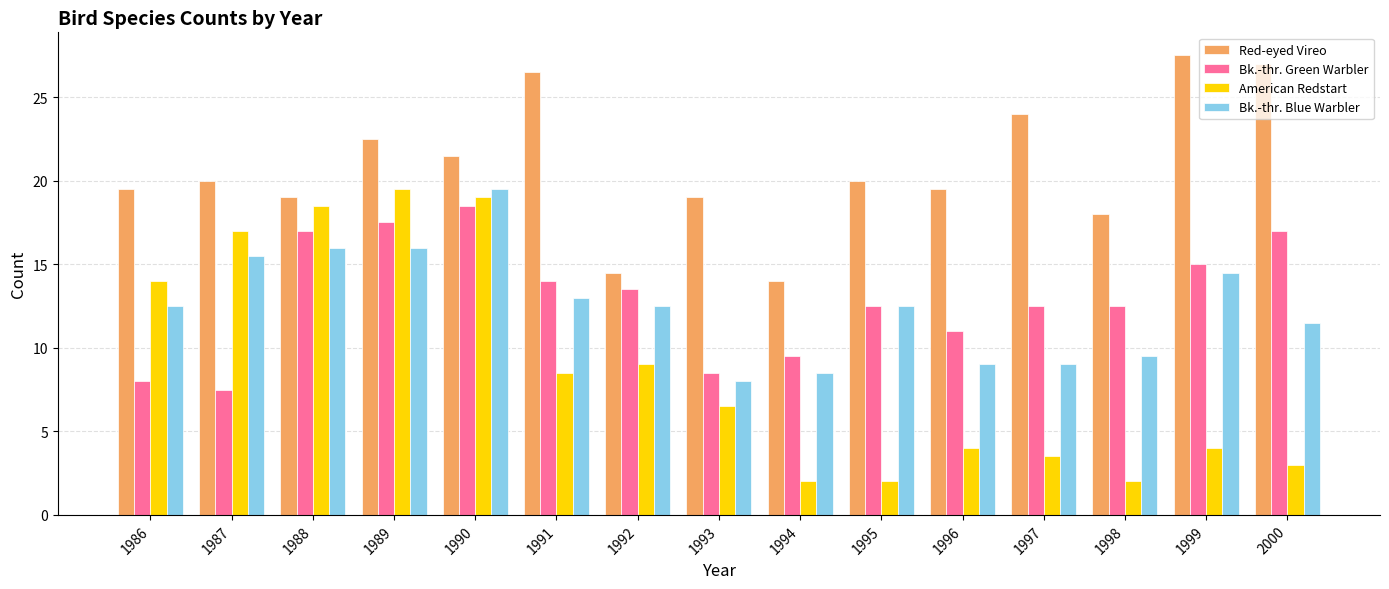

How many bars are there in total?

60